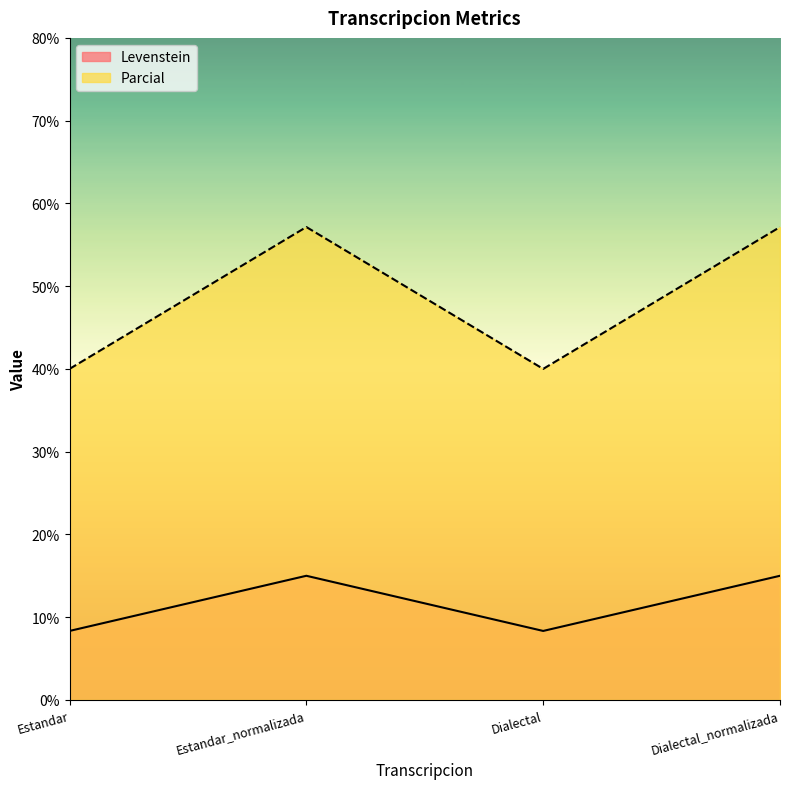

Between Estandar and Dialectal_normalizada, which series saw the biggest shift?

Parcial